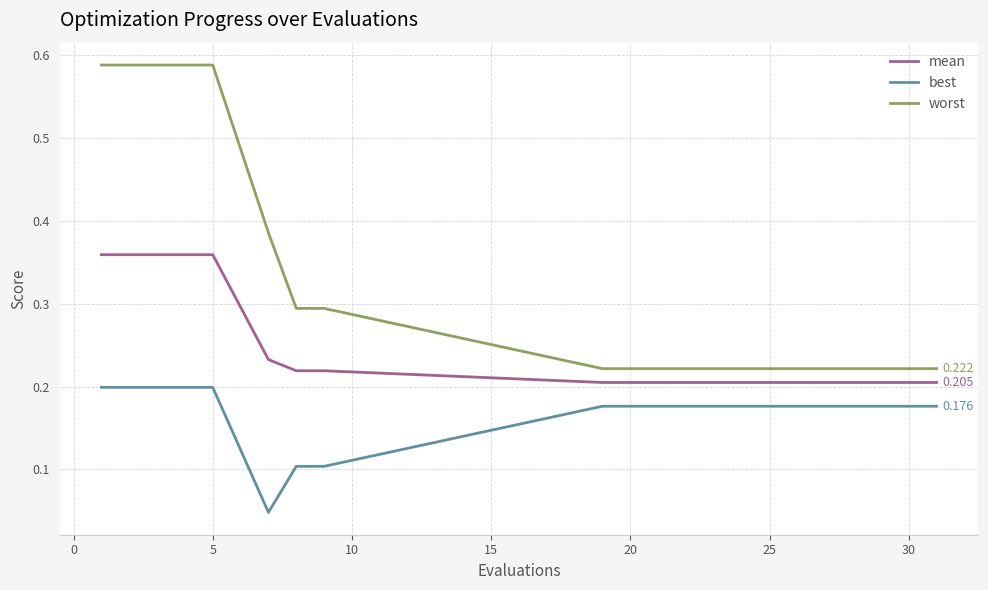

True or false: worst and mean intersect in this chart.

False